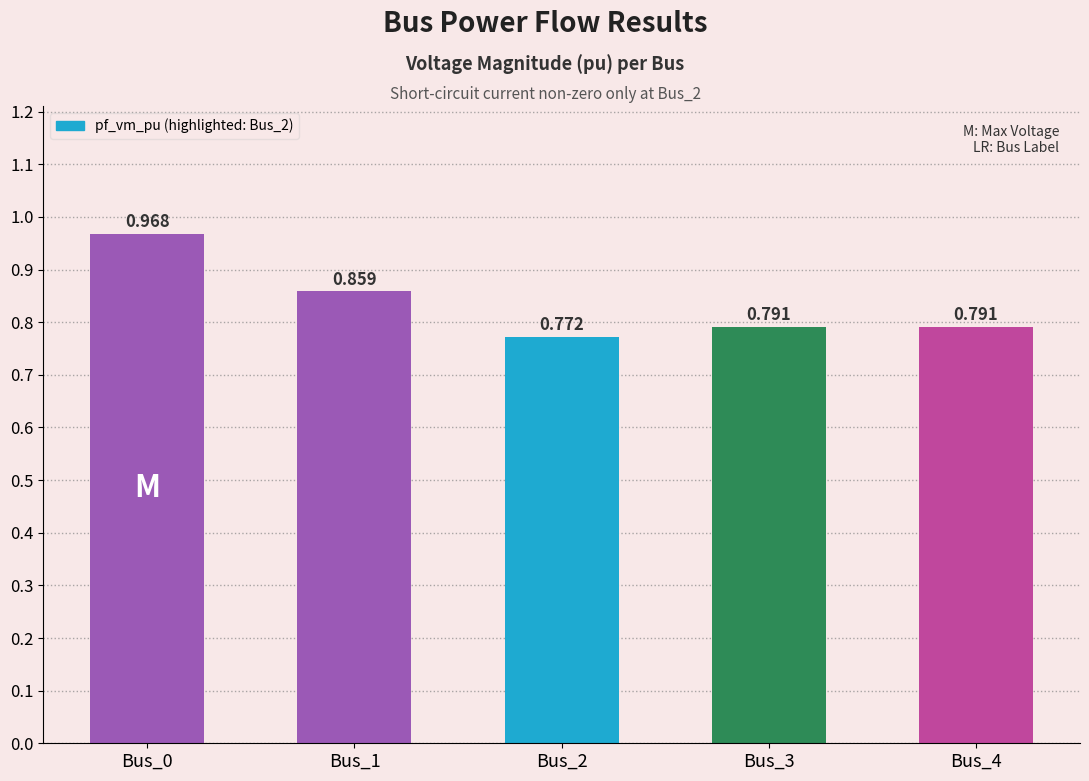

What value does the data have at Bus_2?

0.8